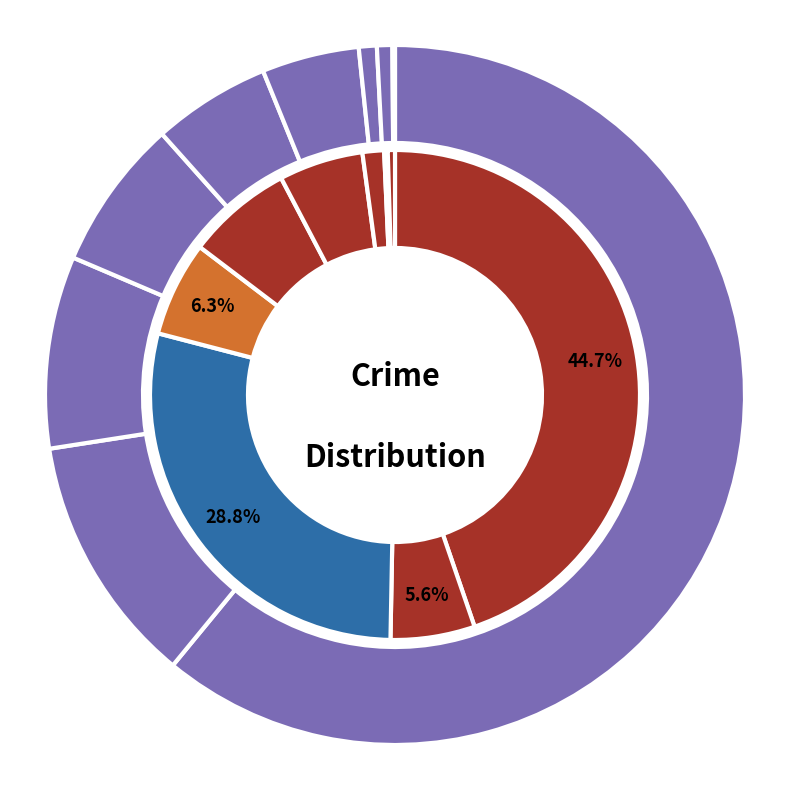

How many slices are in this pie chart?

9